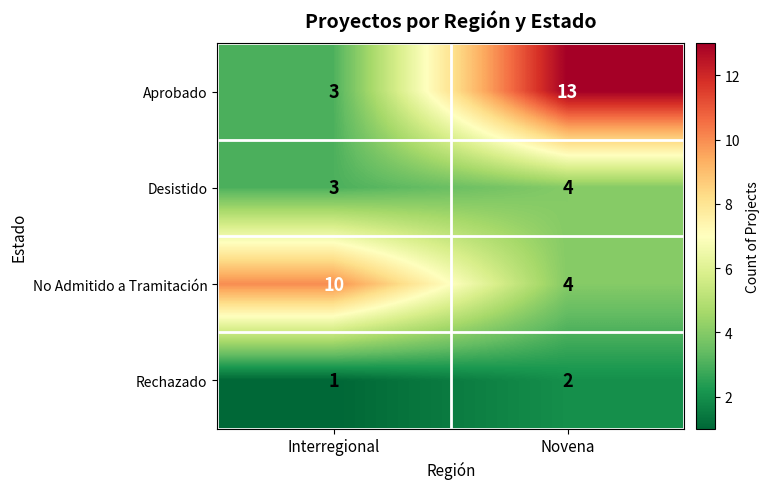

What is the average value of the No Admitido a Tramitación series?

7